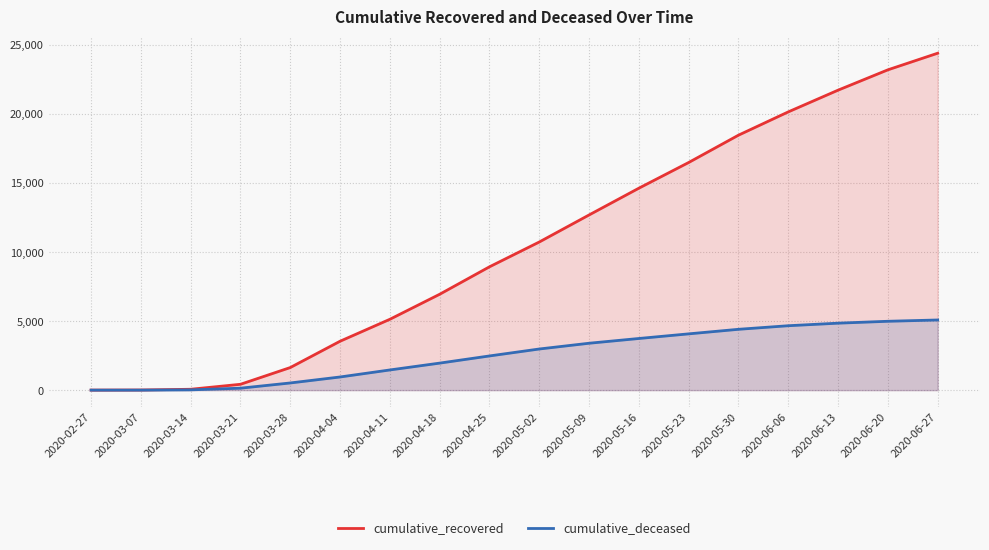

What is the total value across all series at 2020-05-30?

22862